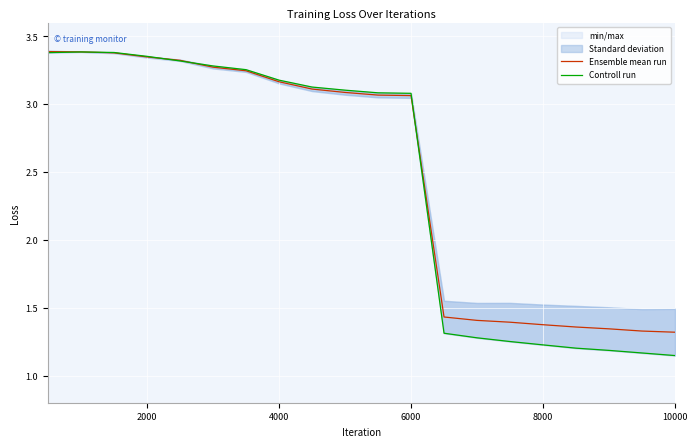

What is the highest value of the Ensemble mean run series?

3.4